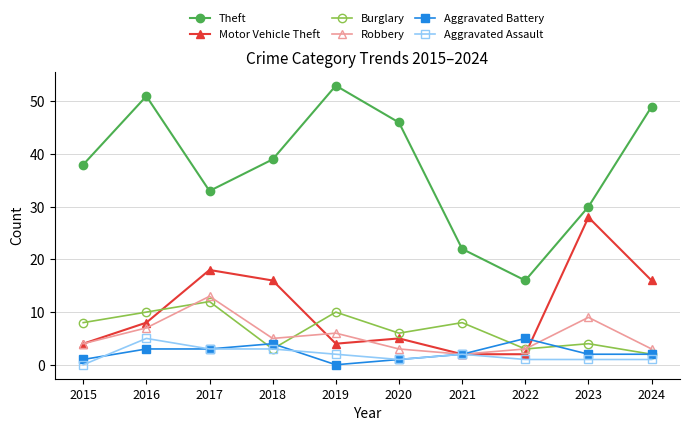

Does the chart display data point markers on the line(s)?

Yes